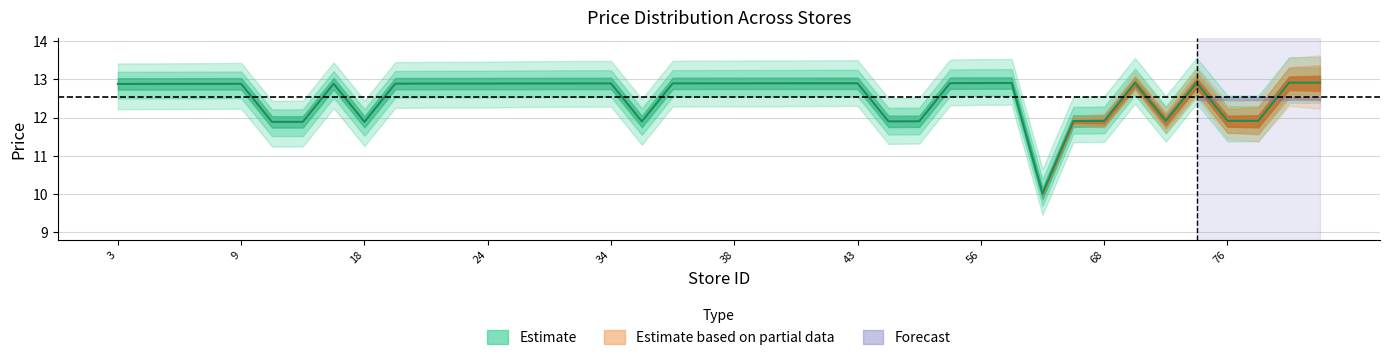

How many lines are shown in the chart?

1